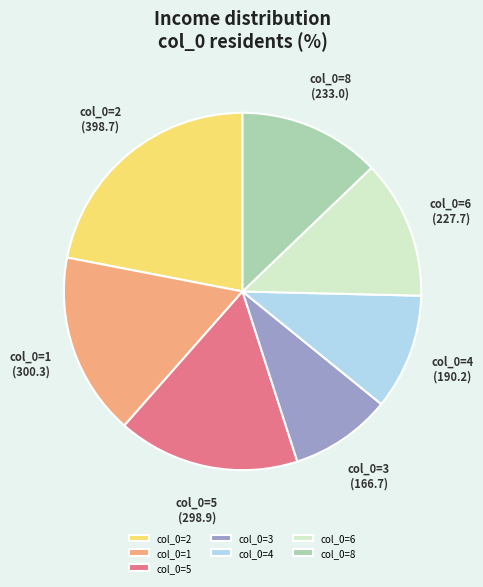

Is the sum of col_0=2 and col_0=4 greater than half?

No